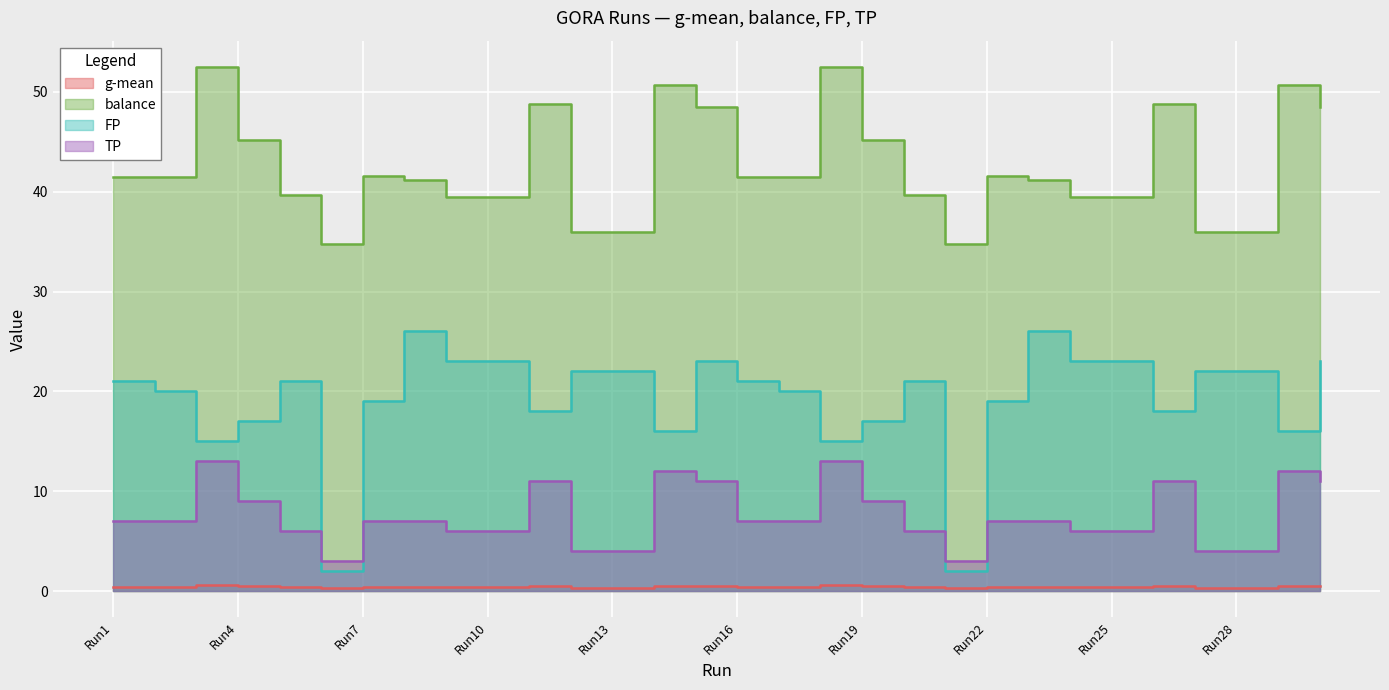

True or false: g-mean has more than 0 interior local peaks.

True